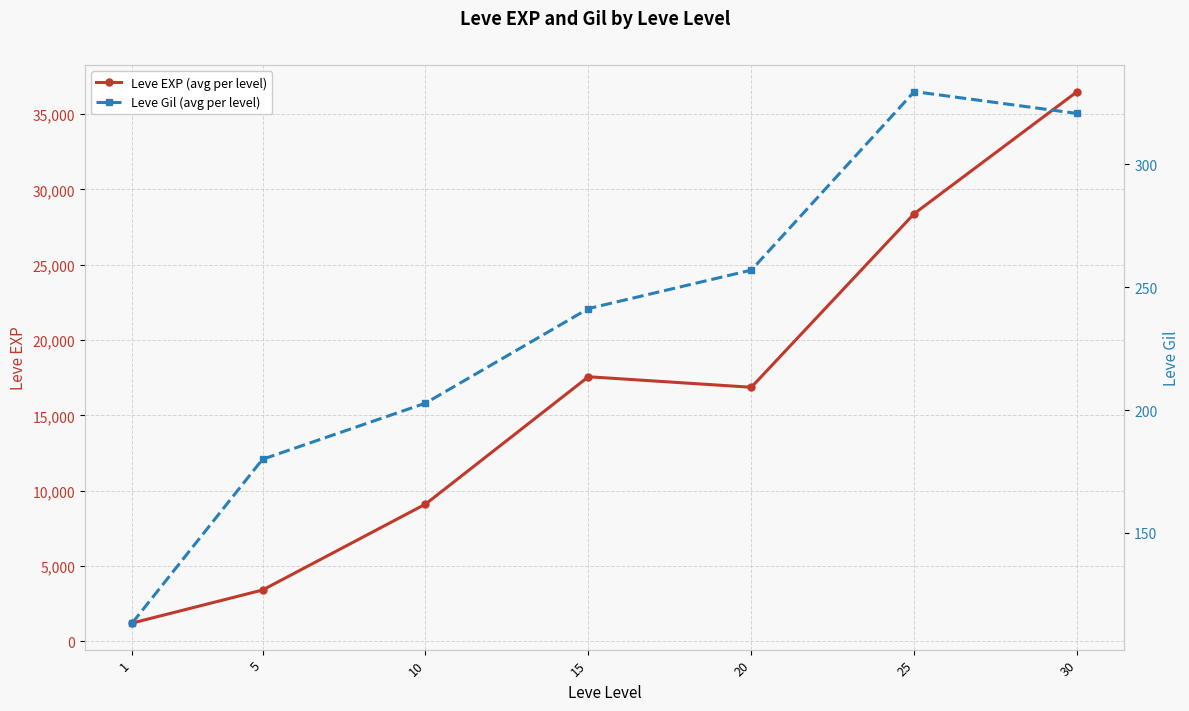

Where is the first local maximum for Leve EXP (avg per level)?

15